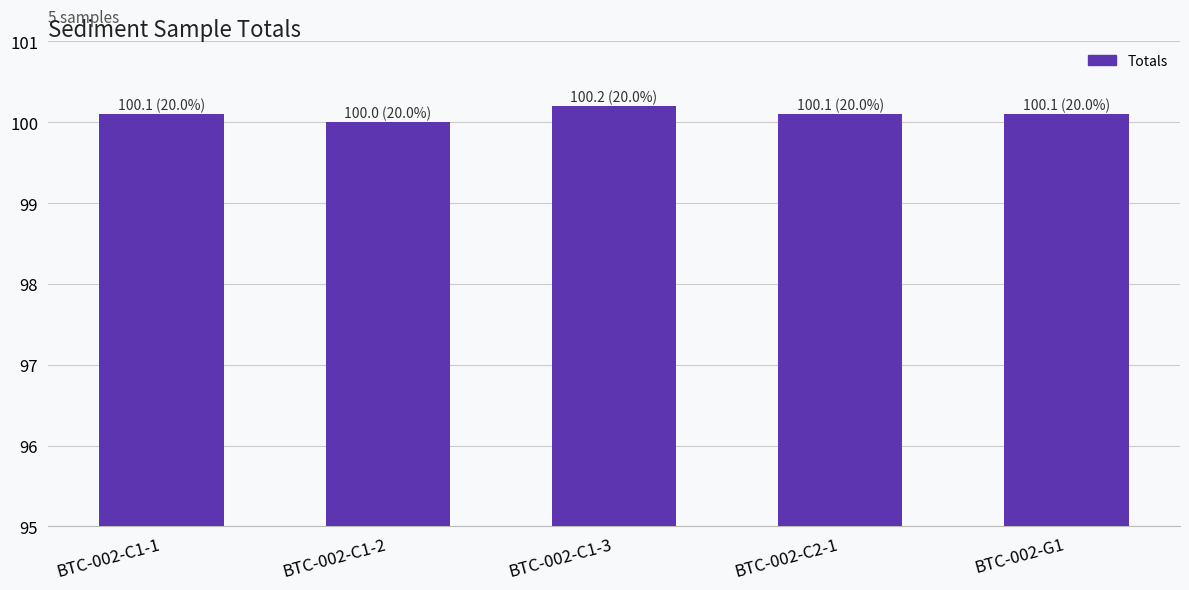

True or false: the data shows 25.8 at BTC-002-G1.

False